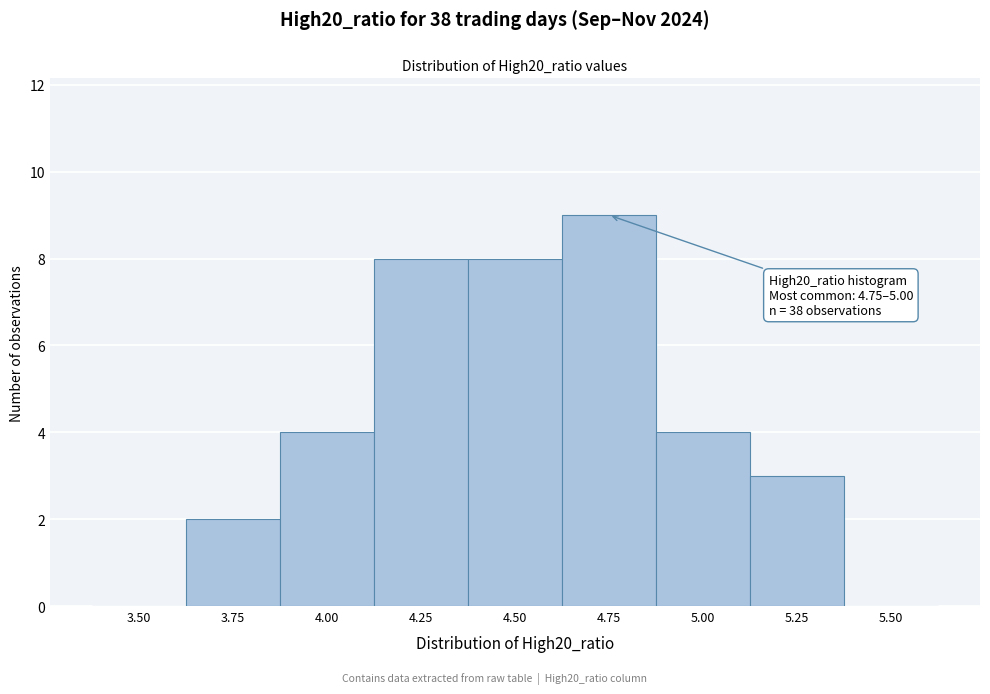

Reading left to right, list all the values displayed in this chart.

3.50=0	3.75=2	4.00=4	4.25=8	4.50=8	4.75=9	5.00=4	5.25=3	5.50=0